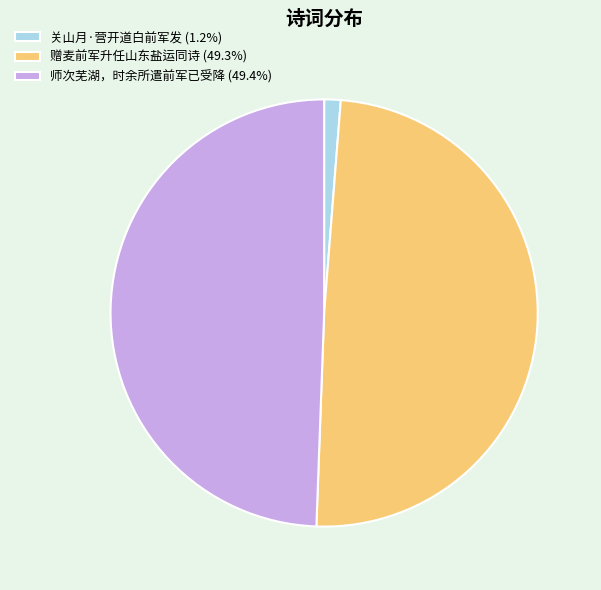

The 赠麦前军升任山东盐运同诗 slice represents 49% of the pie. True or false?

True